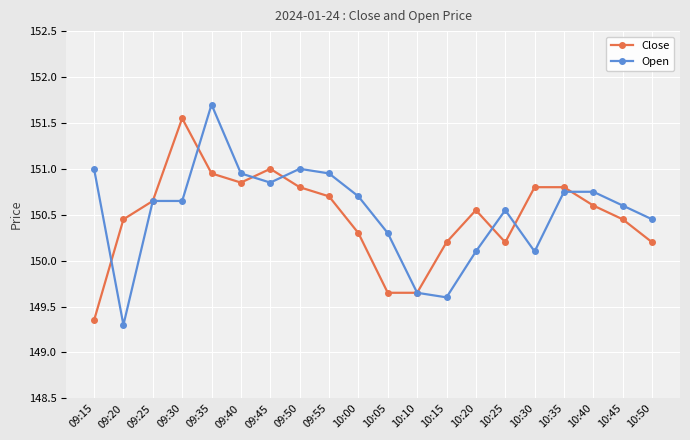

Which series has the largest total across all categories?

Open